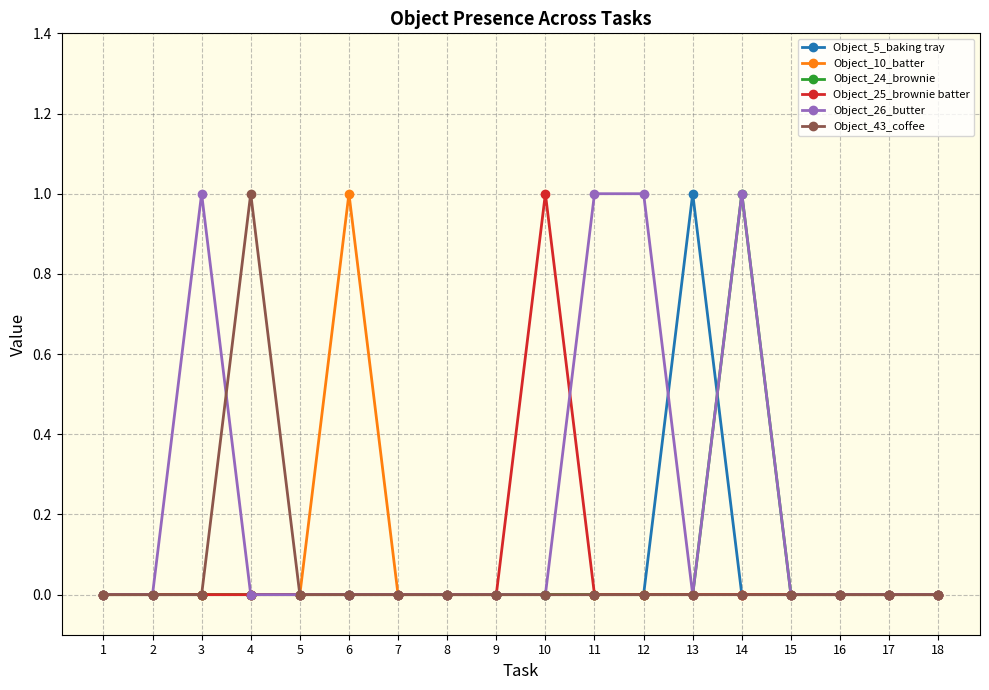

The value of Object_26_butter at 17 is -1. True or false?

False